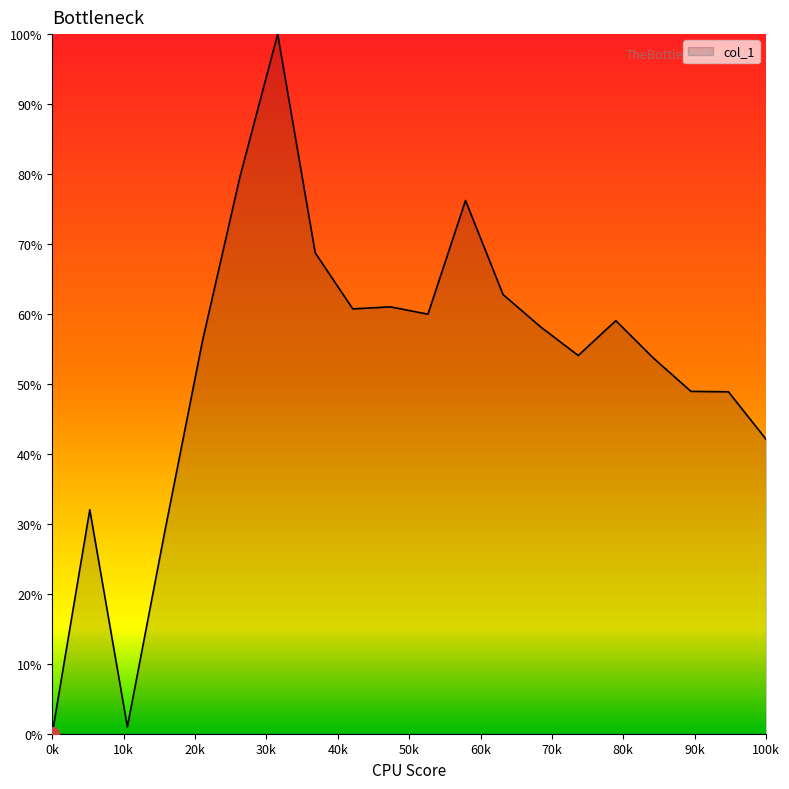

What is the difference between the maximum and minimum values?

100.0